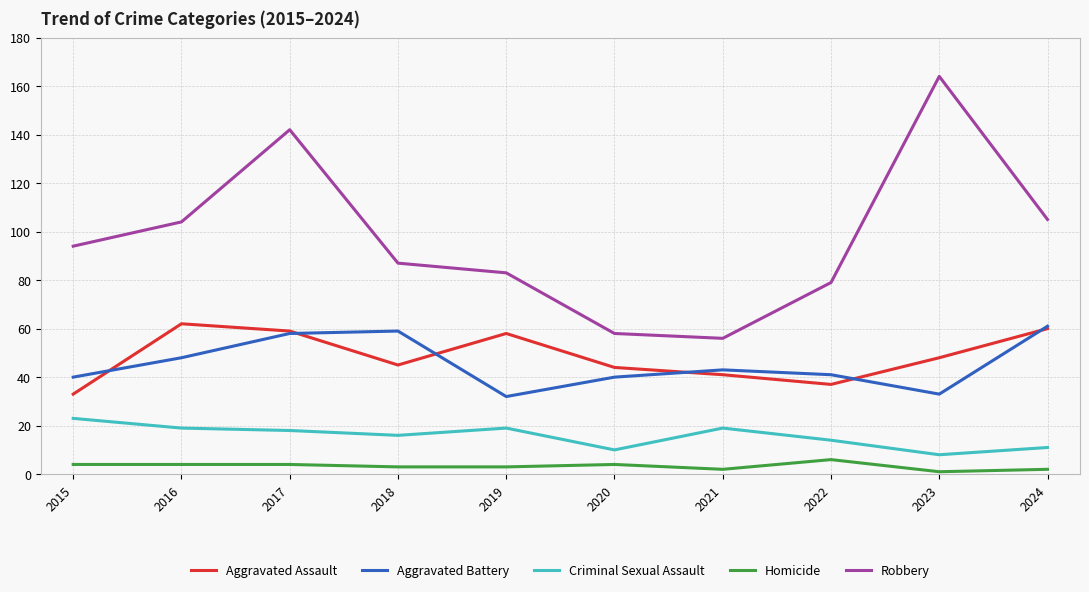

What is the highest value of the Robbery series?

164